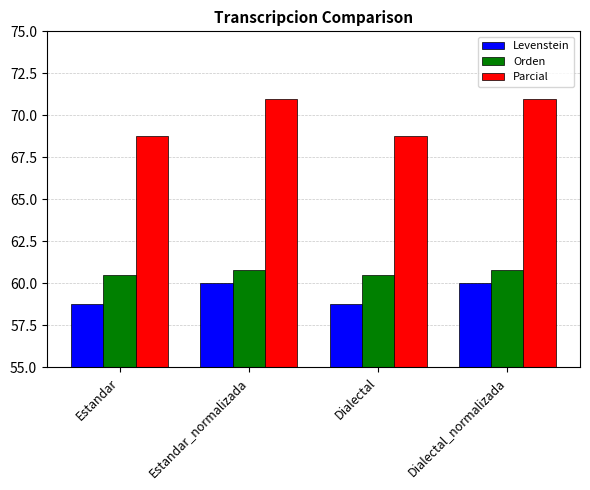

What is the average value of the Levenstein series?

59.4